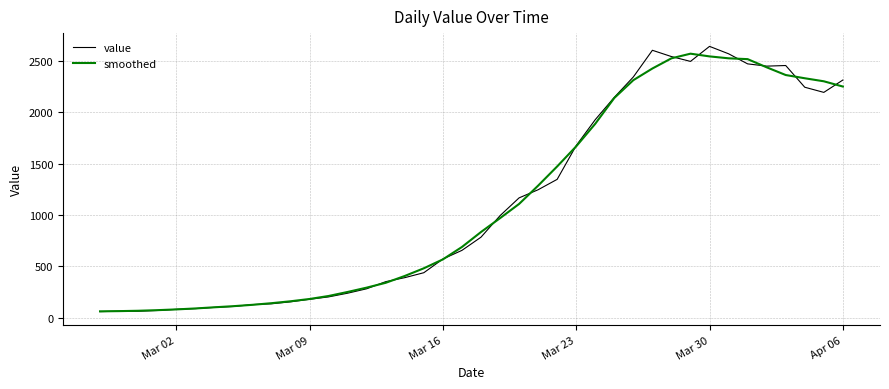

True or false: smoothed and value cross at least once.

True